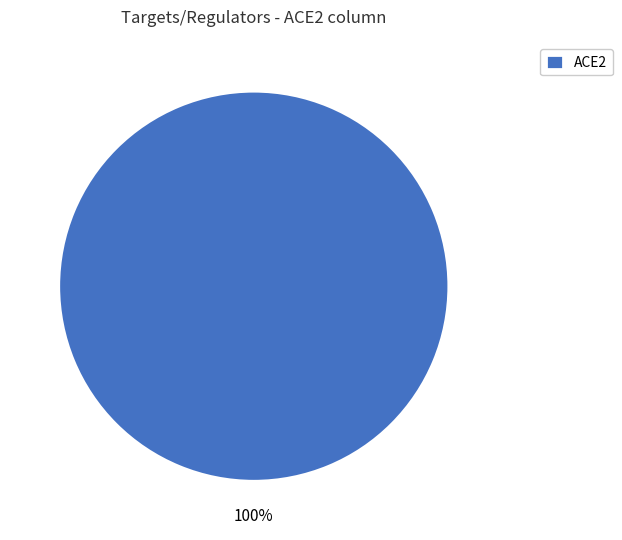

Count the number of slices in the pie.

1